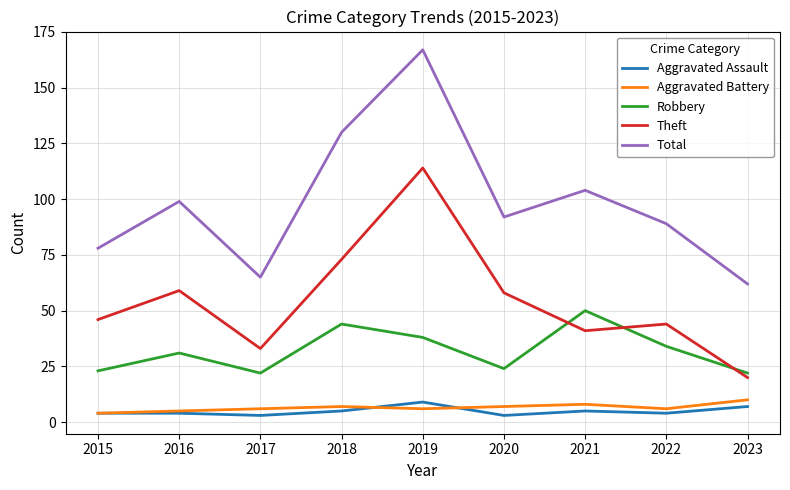

Between 2015 and 2023, which series saw the biggest shift?

Theft